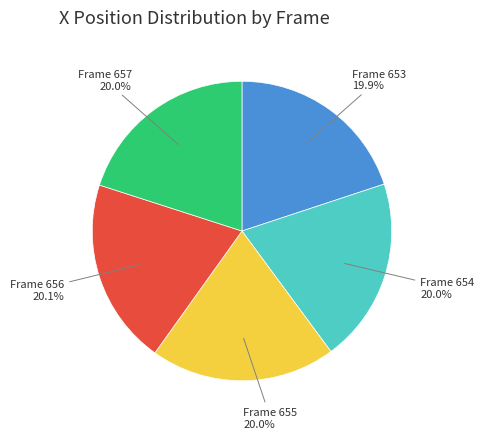

How many segments does this pie chart have?

5